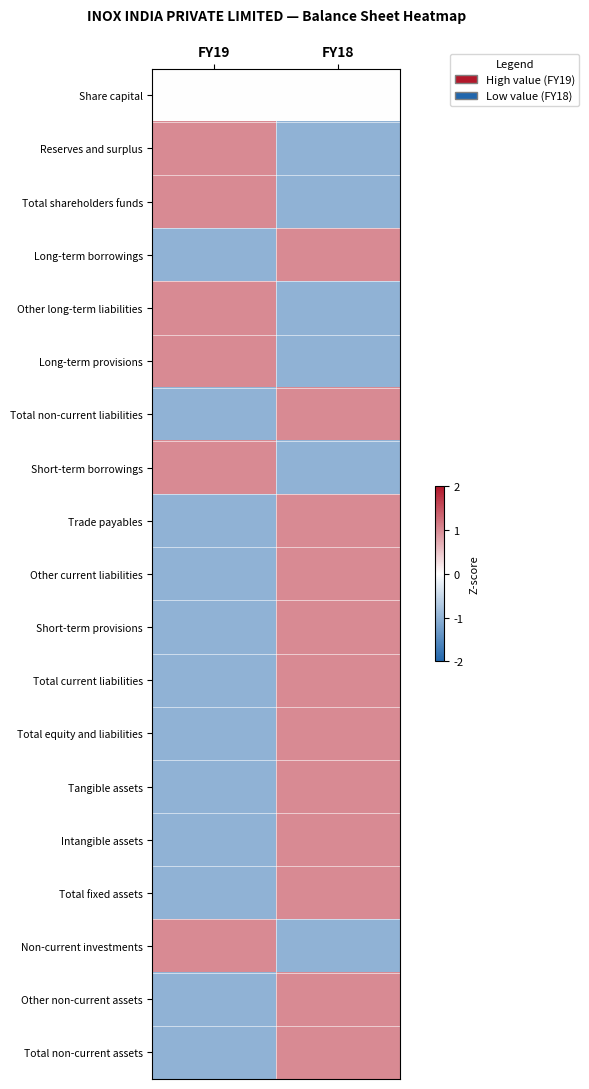

What is the smallest value displayed?

-1